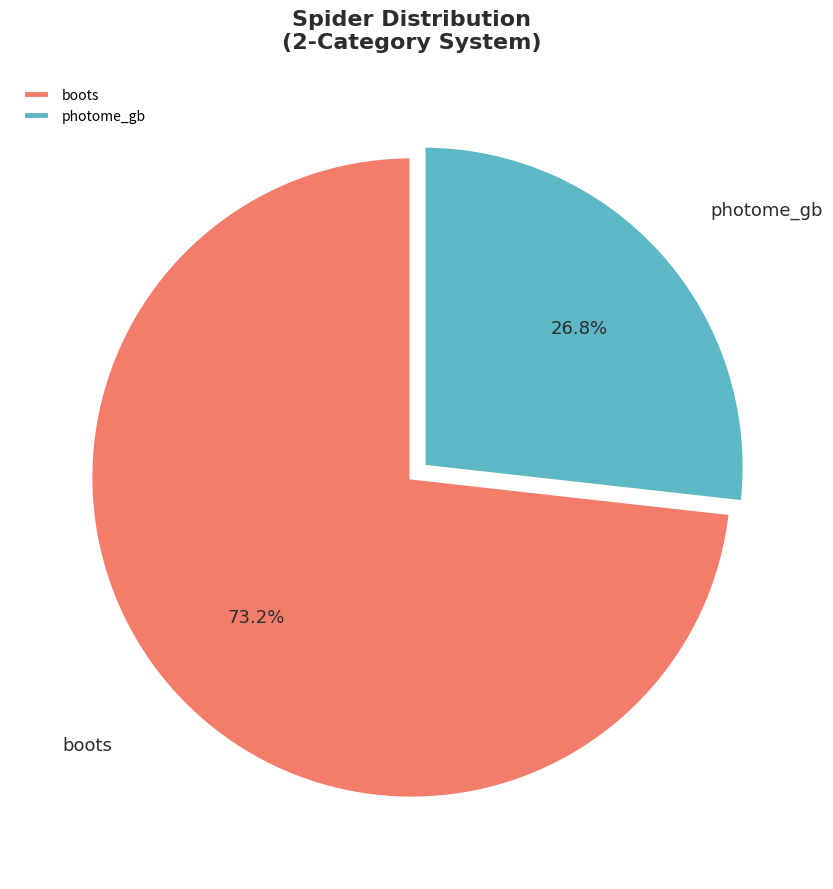

Which has a higher value, photome_gb or boots?

boots